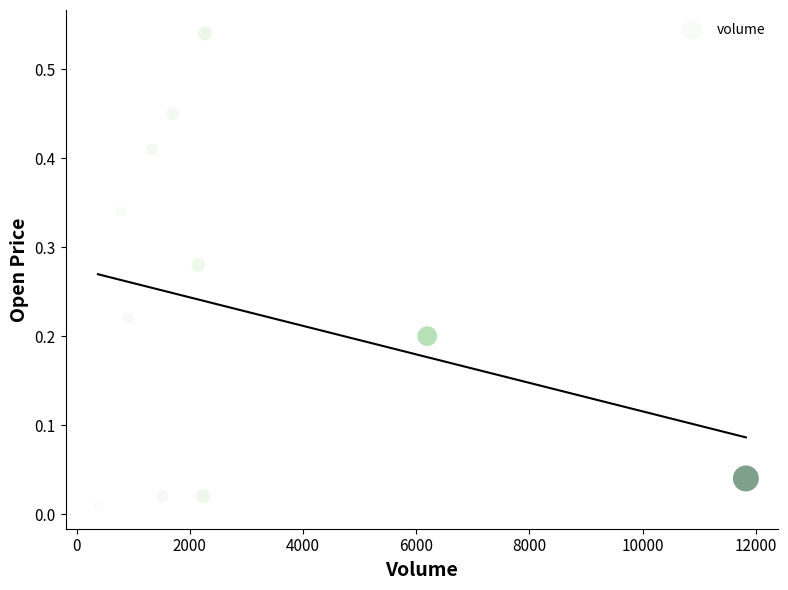

What is the range of X values (max minus min)?

11446.0